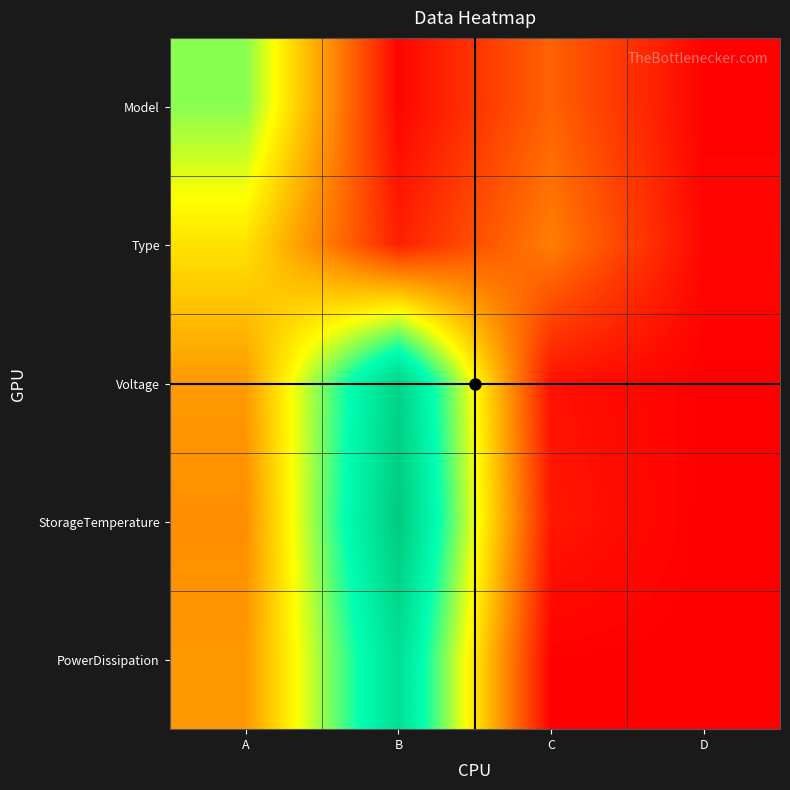

Reading left to right, list all the values displayed in this chart.

Model: A=4.7	B=0.2	C=1.5	D=0.1
Type: A=3.4	B=0.6	C=1.9	D=0.2
Voltage: A=2.4	B=7.3	C=0.3	D=0.1
StorageTemperature: A=2.2	B=7.6	C=0.4	D=0.1
PowerDissipation: A=2.3	B=6.8	C=0.1	D=0.1